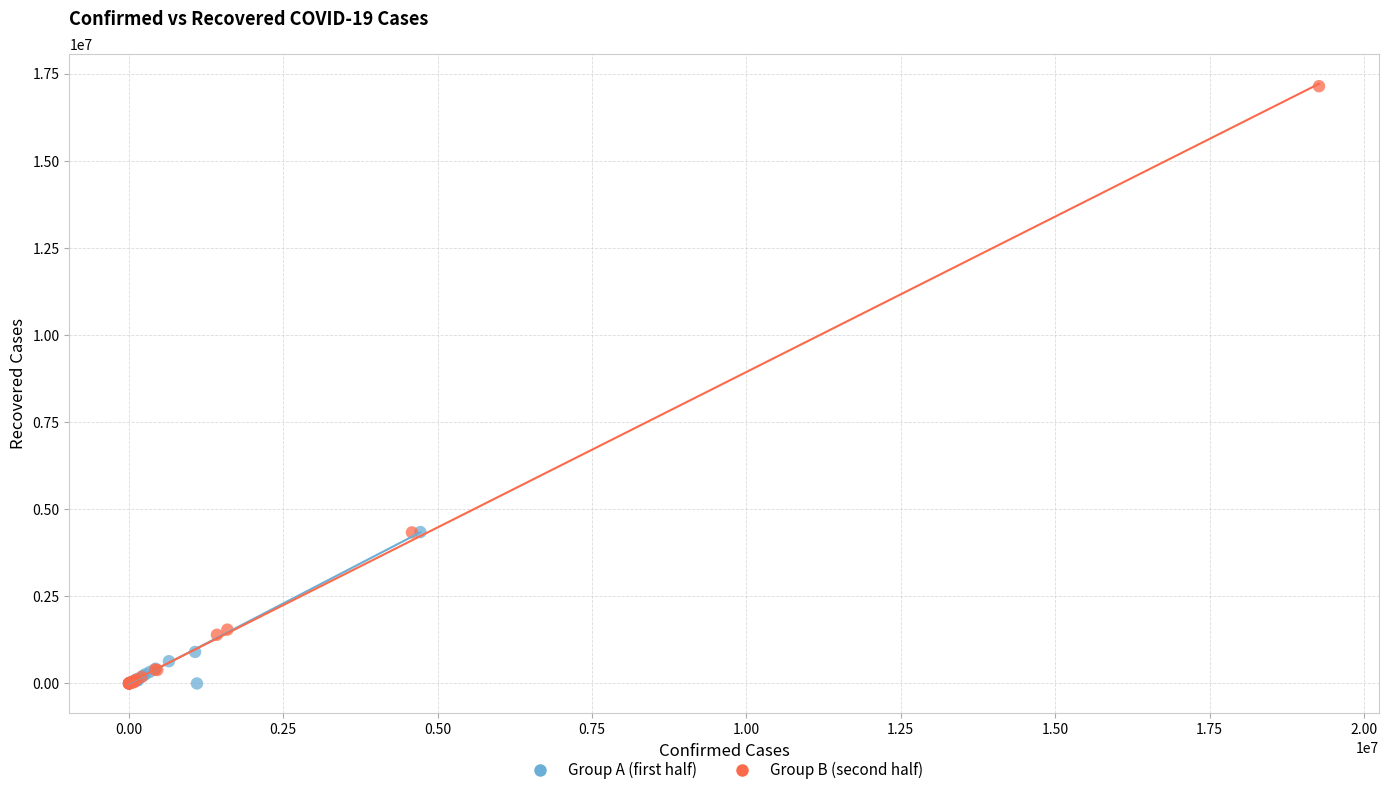

Which series has the largest Y range (max minus min)?

Group B (second half)